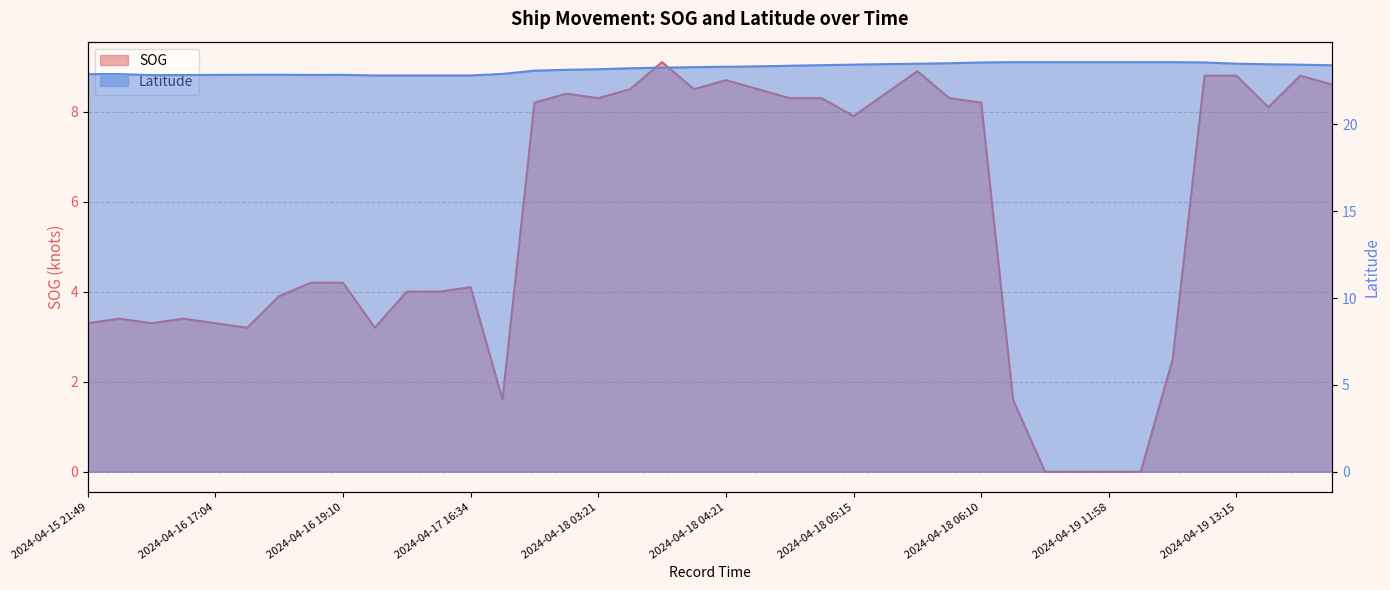

Between 2024-04-16 17:04 and 2024-04-19 13:40, which series saw the biggest shift?

SOG